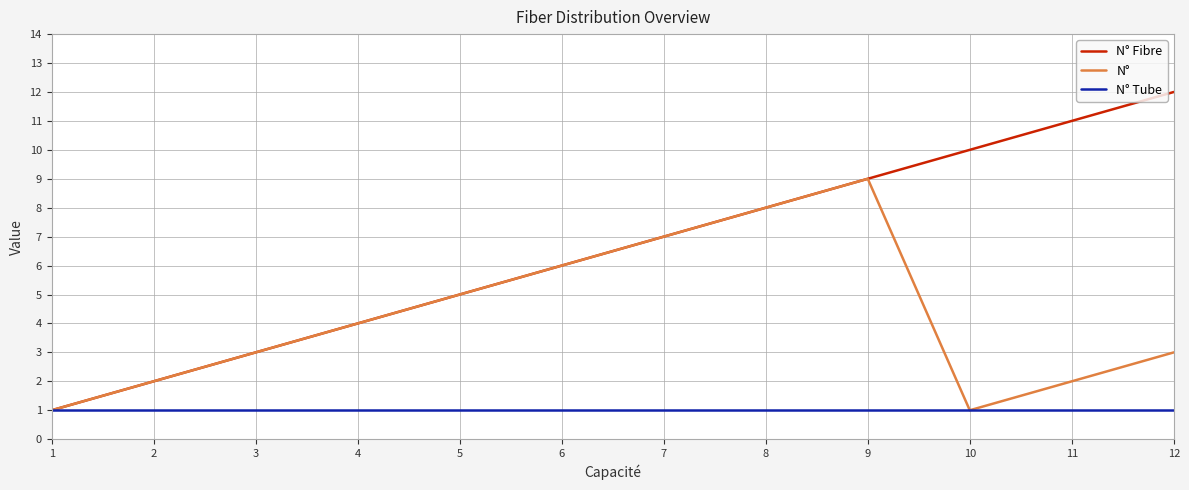

Which series has the widest spread of values?

N° Fibre